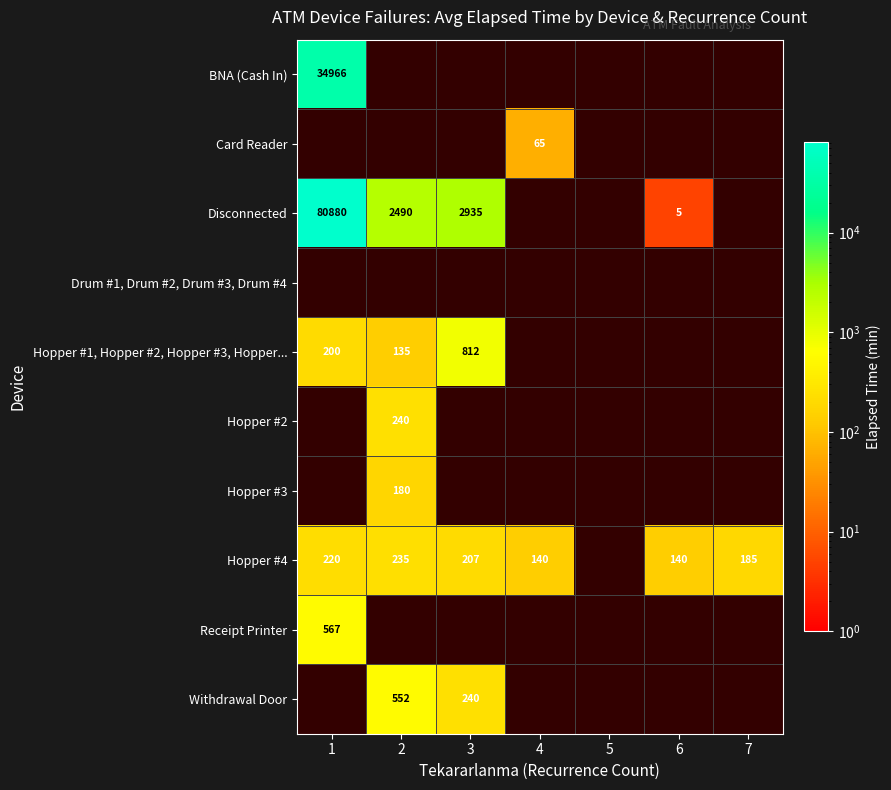

True or false: Hopper #4 has a value of 313 at 1.

False